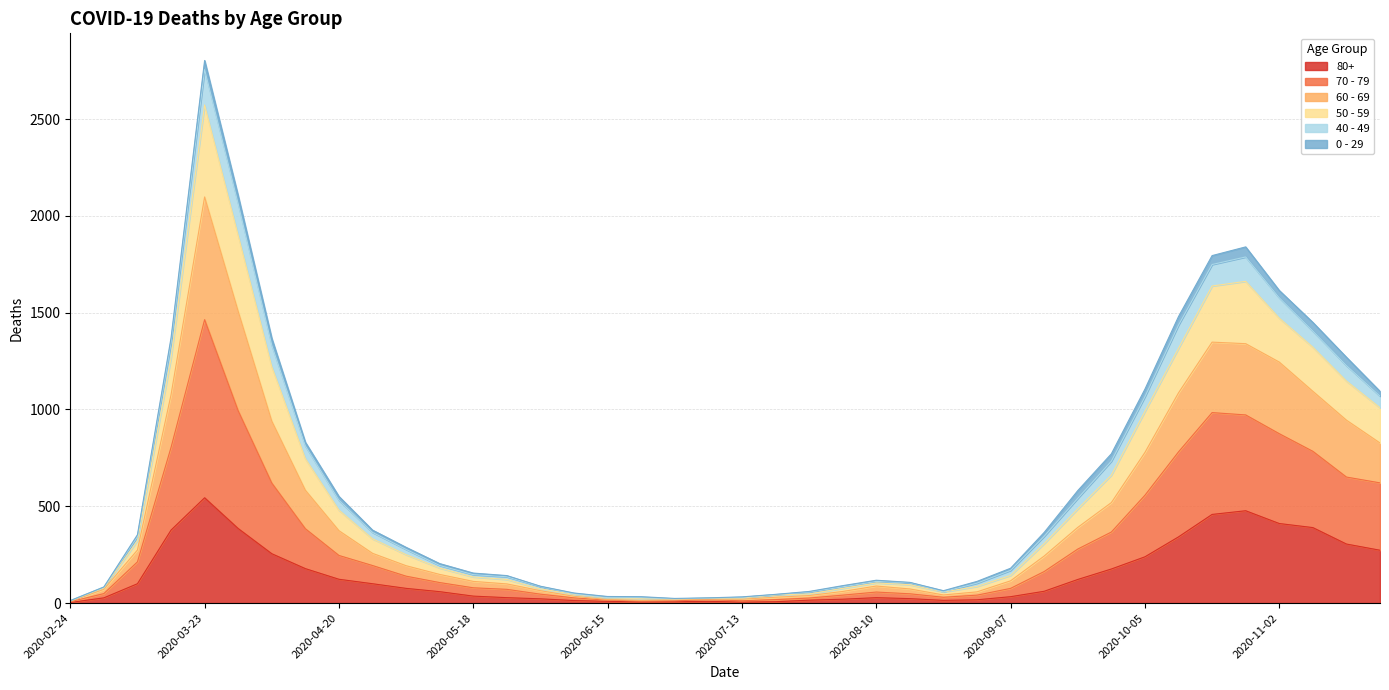

At which category is the sum across all series the highest?

2020-03-23